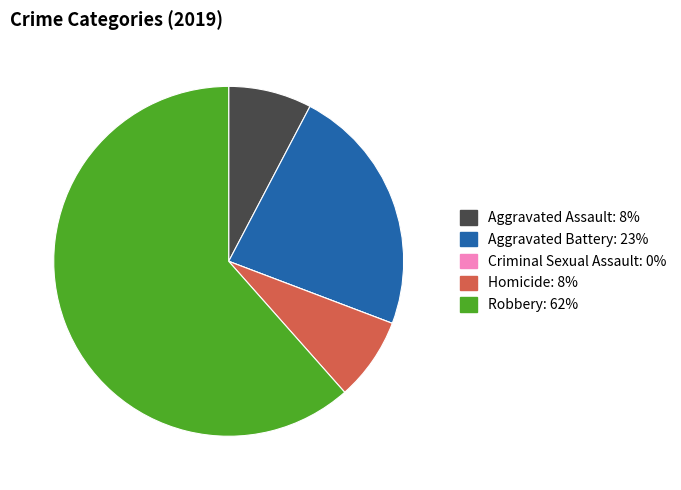

The Homicide slice represents 8% of the pie. True or false?

True